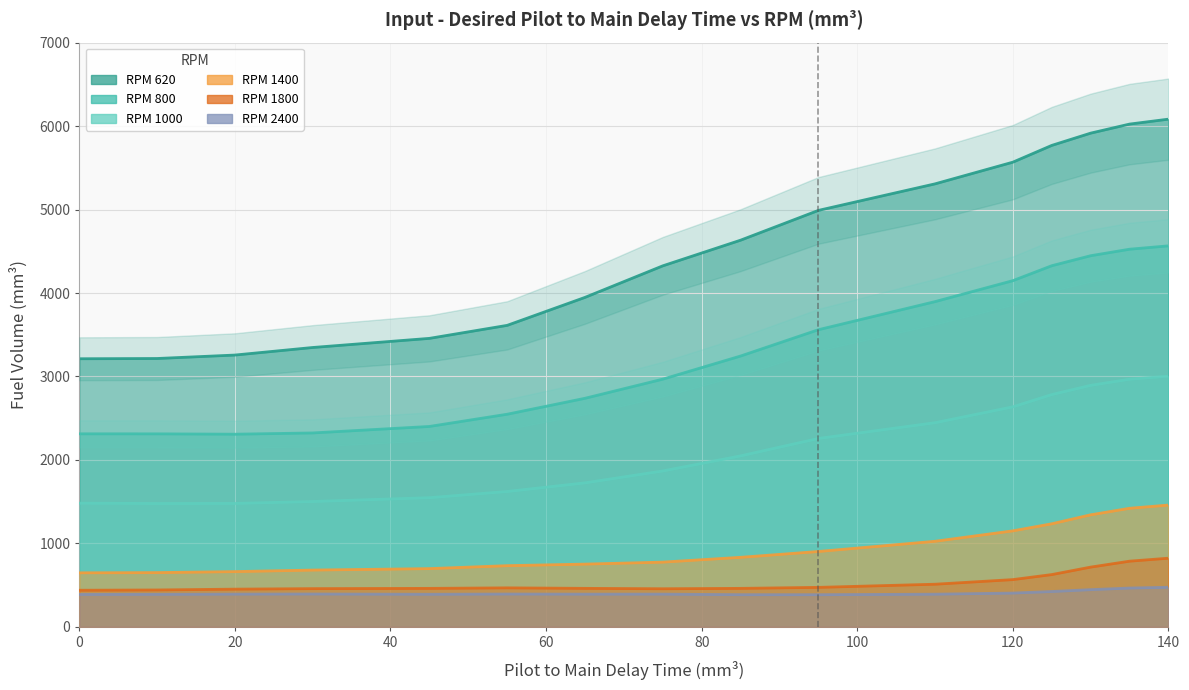

Reading left to right, what are all the values shown in this chart?

620: 3212.6	3215.6	3256.9	3347.5	3456.8	3612.7	3947.9	4325.9	4633.3	4990.1	5308.3	5568.1	5769.0	5915.9	6024.4	6083.5
800: 2313.0	2312.8	2308.5	2323.5	2401.2	2547.7	2738.6	2968.0	3245.0	3560.2	3897.1	4148.3	4327.1	4447.0	4525.0	4565.3
1000: 1482.4	1478.2	1479.2	1502.2	1548.0	1622.2	1725.6	1868.1	2049.1	2257.5	2446.4	2636.7	2783.5	2894.2	2967.5	3004.0
1400: 647.7	650.3	662.2	680.5	698.0	733.3	752.0	775.9	833.3	903.2	1025.6	1150.6	1235.1	1342.7	1420.9	1459.6
1800: 438.7	442.1	452.0	458.2	461.2	467.5	461.4	456.7	461.3	473.2	511.0	566.3	626.5	716.0	787.1	822.8
2400: 388.6	389.9	392.4	393.7	390.6	393.4	392.0	392.3	385.5	385.3	391.6	404.9	423.5	445.8	465.2	474.3